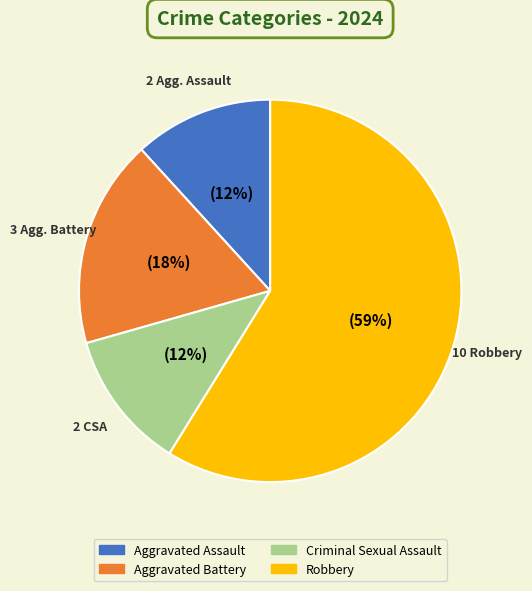

What is the ratio of the value at Criminal Sexual Assault to the value at Aggravated Battery?

0.7